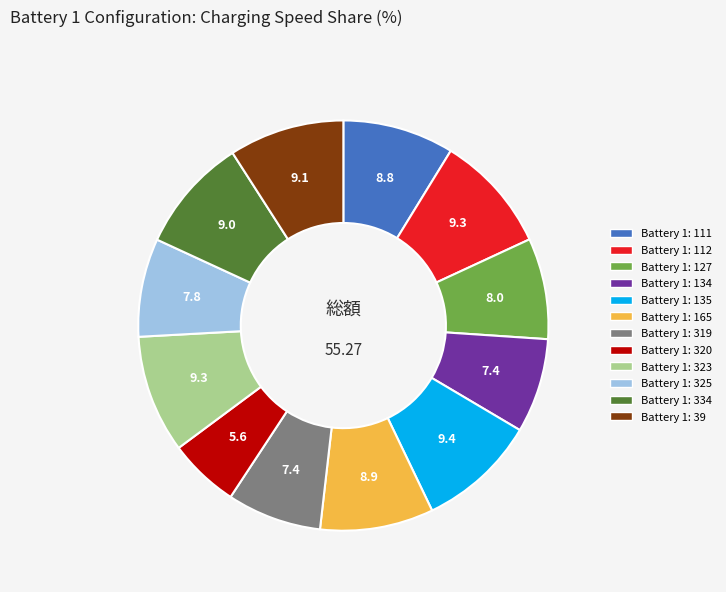

Does any single category account for the majority?

No